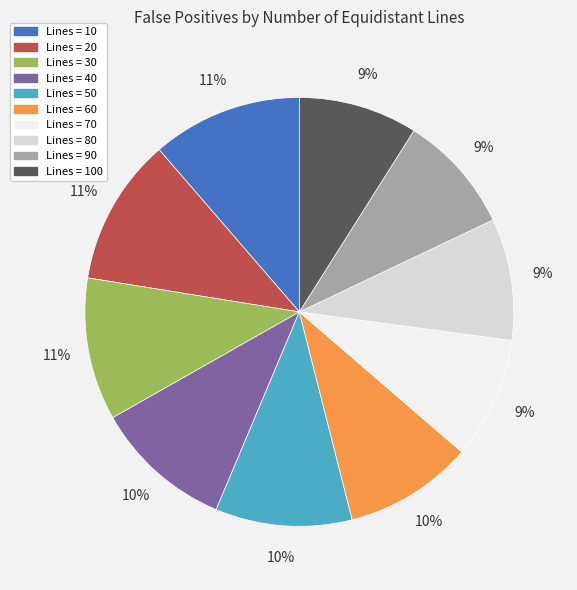

Is there any slice that represents more than half of the pie?

No